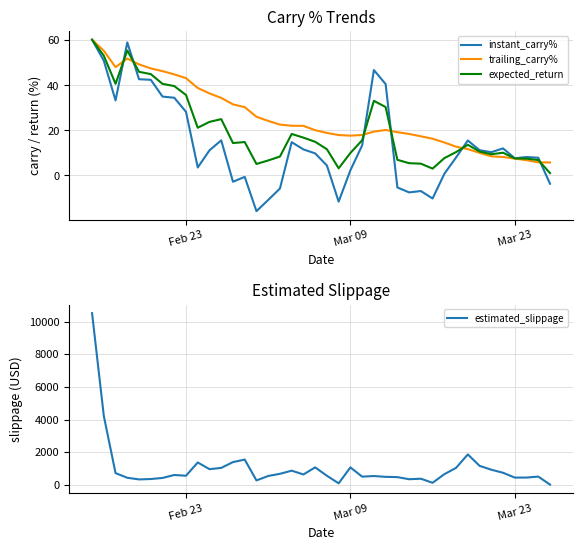

After their last crossing, which series has the higher values: expected_return or instant_carry%?

expected_return